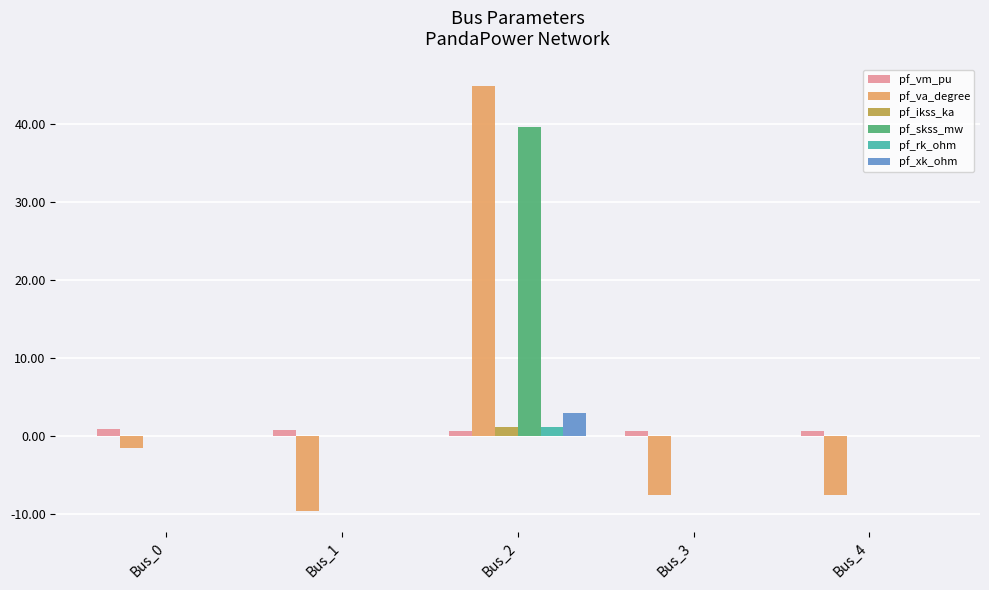

The value of pf_skss_mw at Bus_3 is 17.8. True or false?

False